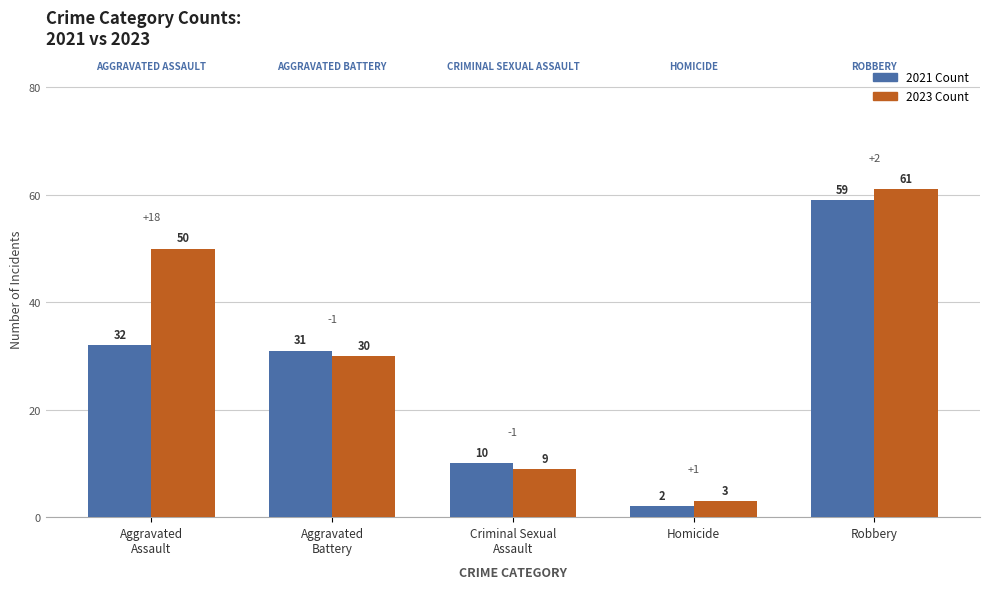

Which category has the highest value across all series?

Robbery